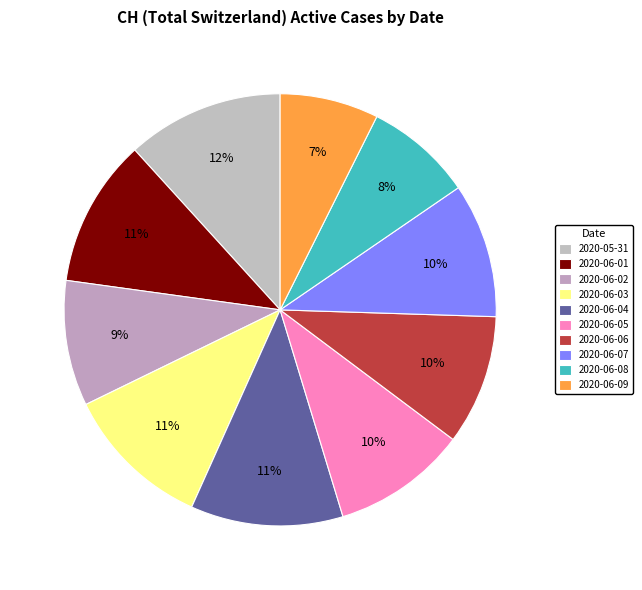

Count the number of slices in the pie.

10